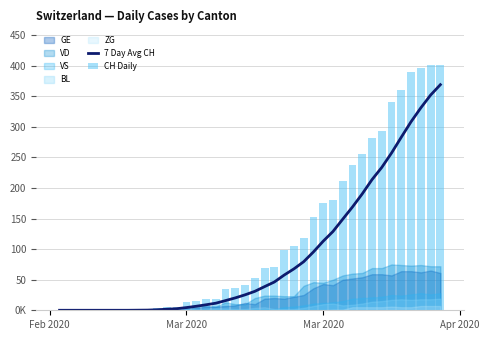

The value of 7 Day Avg CH at 22 is 46.3. True or false?

True